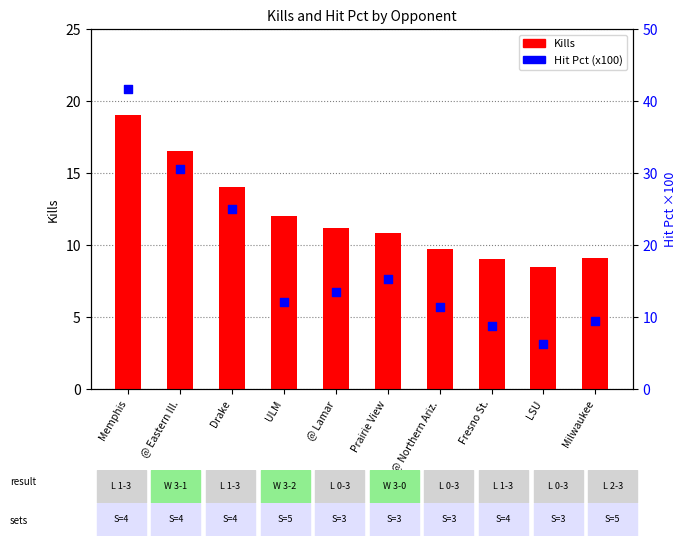

What are all the series names shown in the legend?

Kills, Hit Pct (x100)